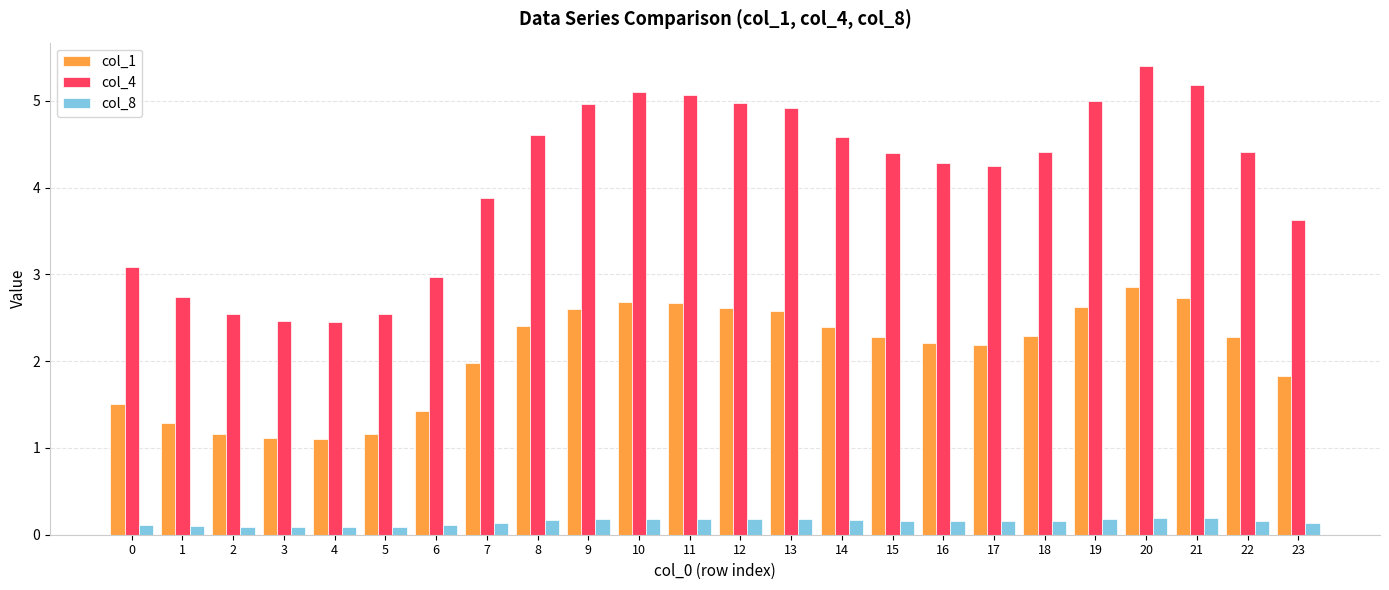

Which series has the widest spread of values?

col_4